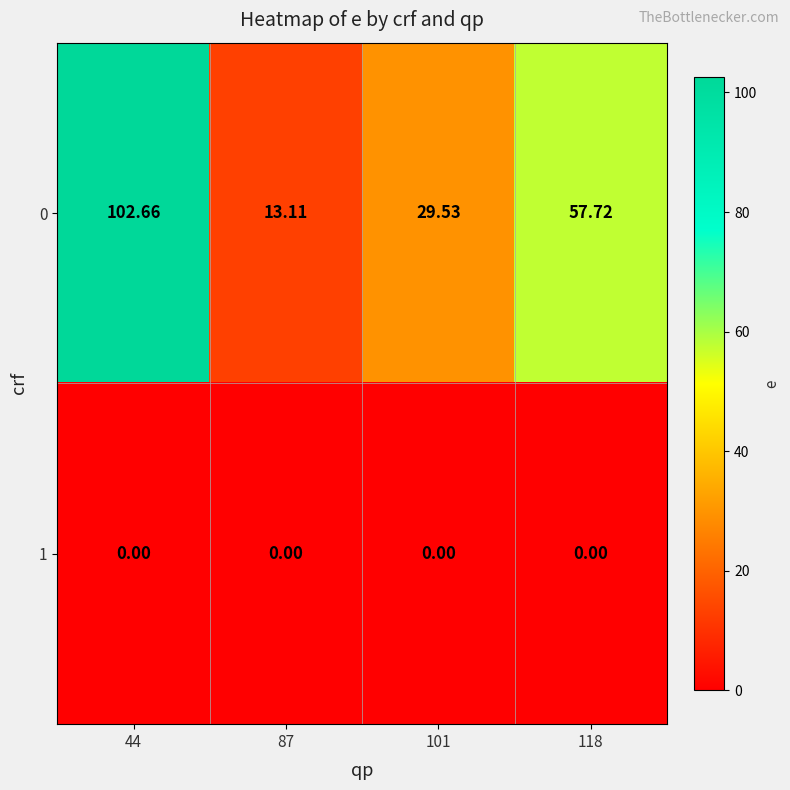

What is the greatest value displayed?

102.7